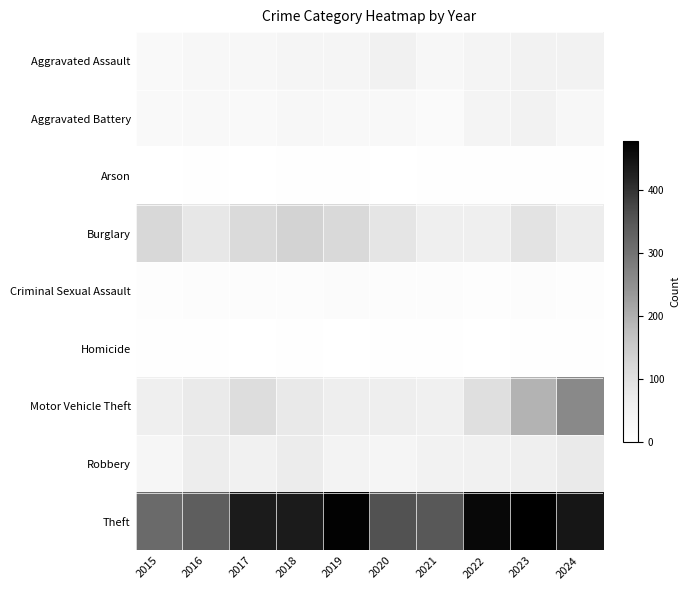

List the series in order of their peak value, highest first.

Theft, Motor Vehicle Theft, Burglary, Robbery, Aggravated Assault, Aggravated Battery, Criminal Sexual Assault, Homicide, Arson